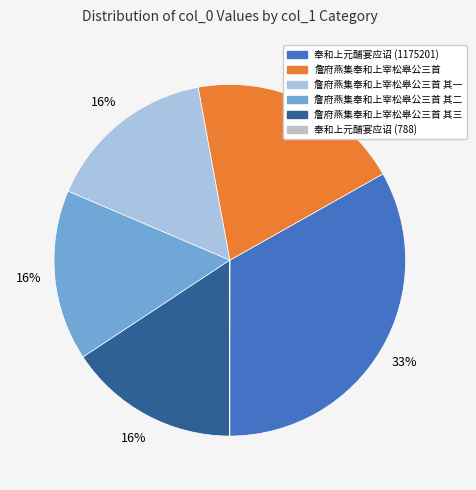

Is there a majority slice in this chart?

No